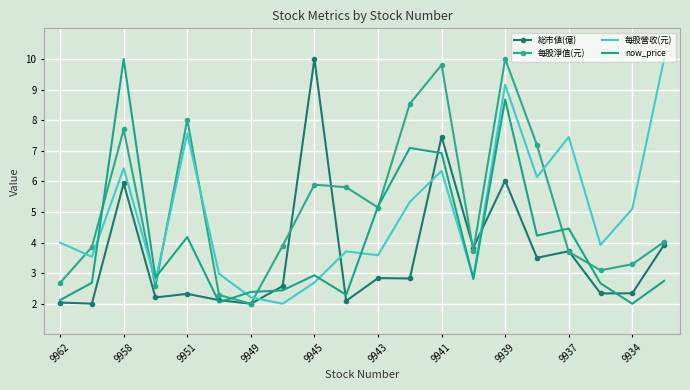

List the series in order of their overall mean, highest first.

每股淨值(元), 每股營收(元), now_price, 総市値(億)